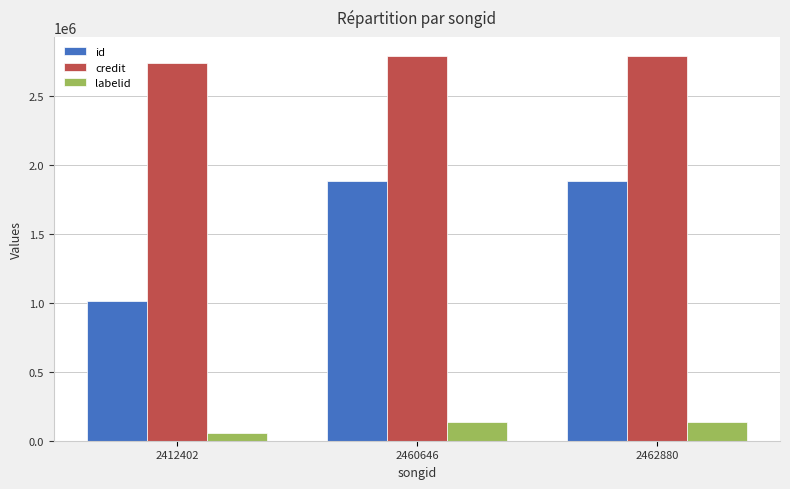

What is the average value of the credit series?

2769401